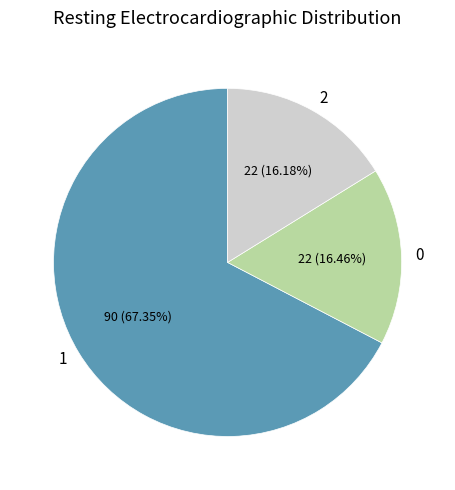

Combined, do 1 and 2 account for over 50%?

Yes